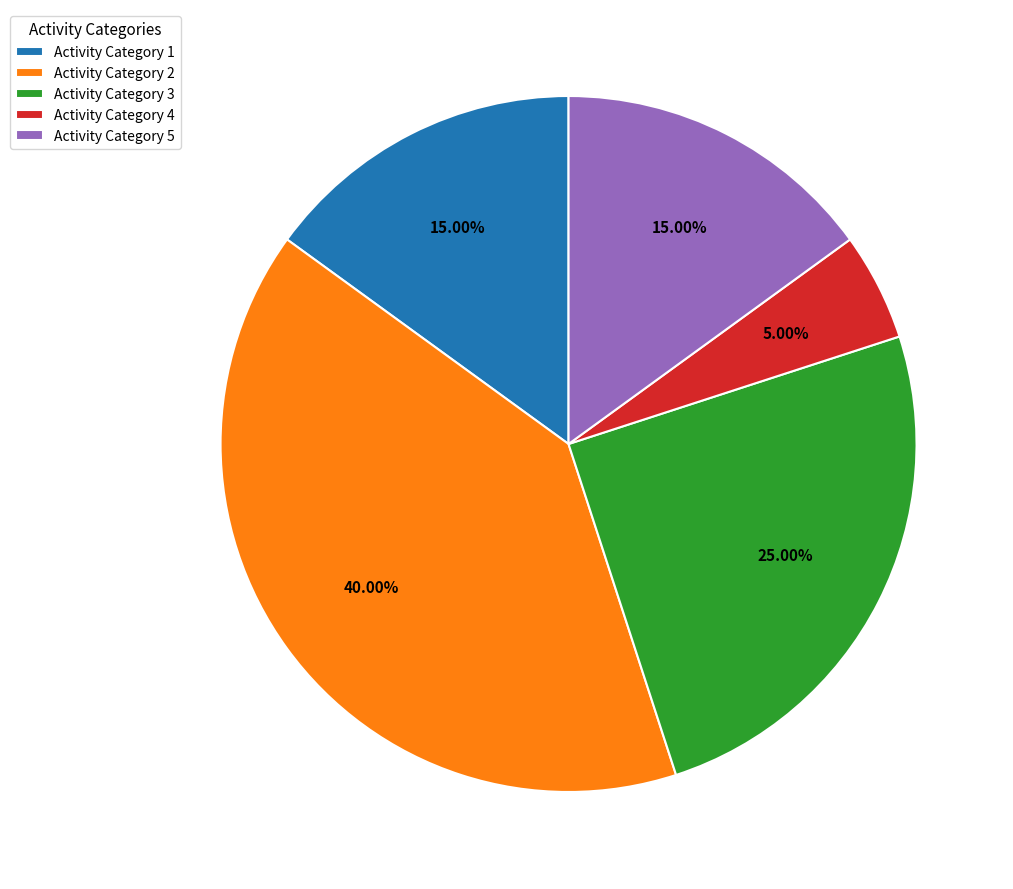

Does Activity Category 4 account for over 50% of the chart?

No